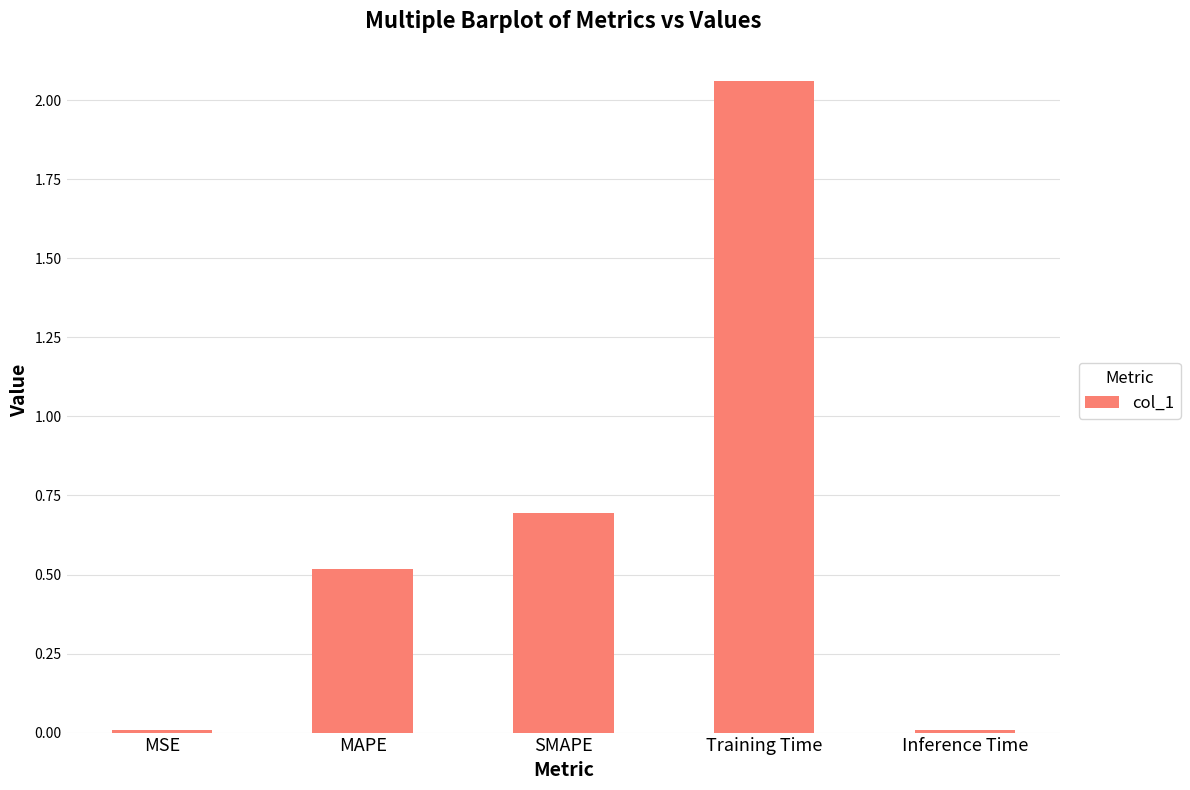

What is the difference between the values at Training Time and SMAPE?

1.4